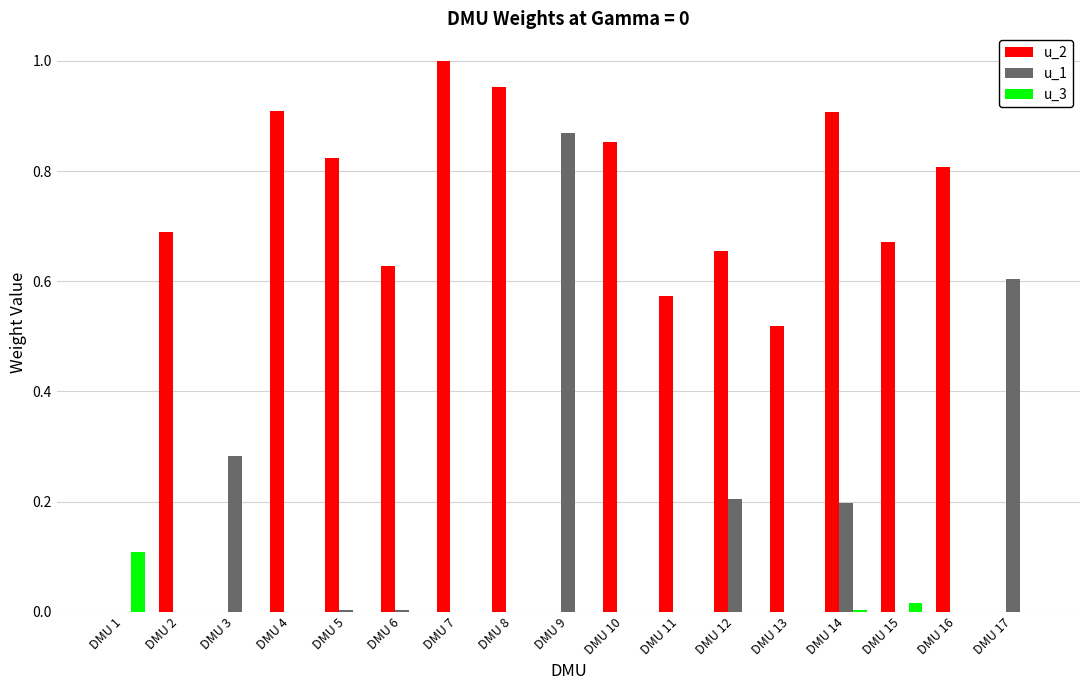

What are all the series names shown in the legend?

u_2, u_1, u_3